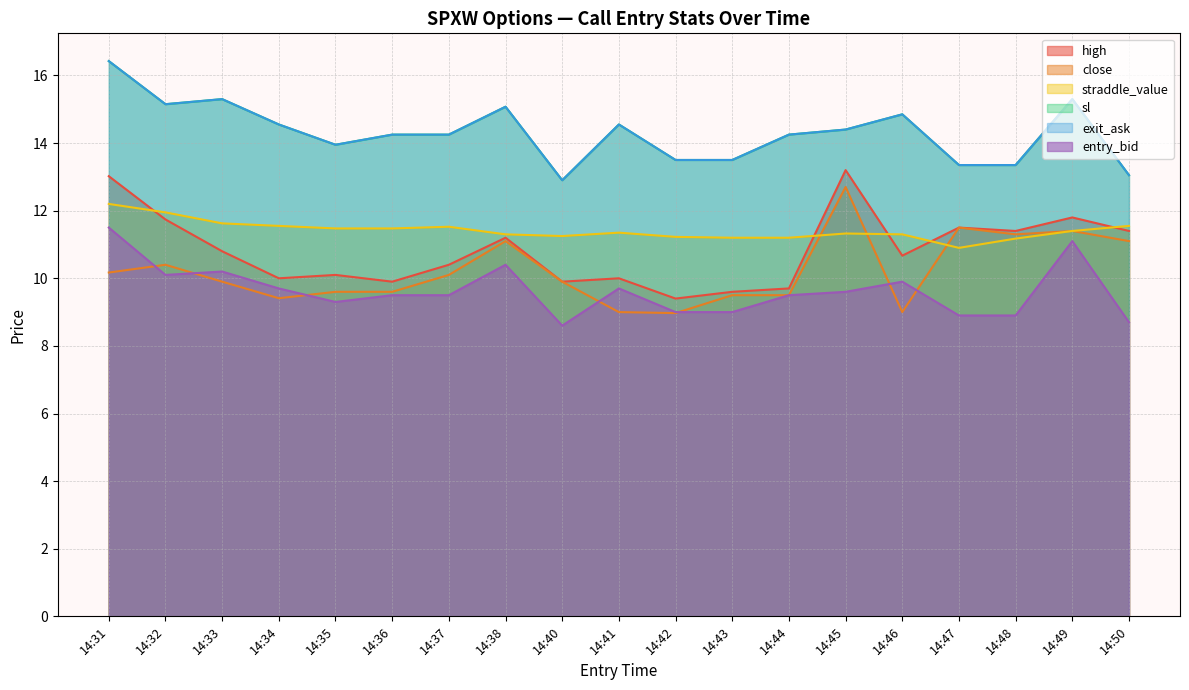

What is the sum of all straddle_value values?

217.0